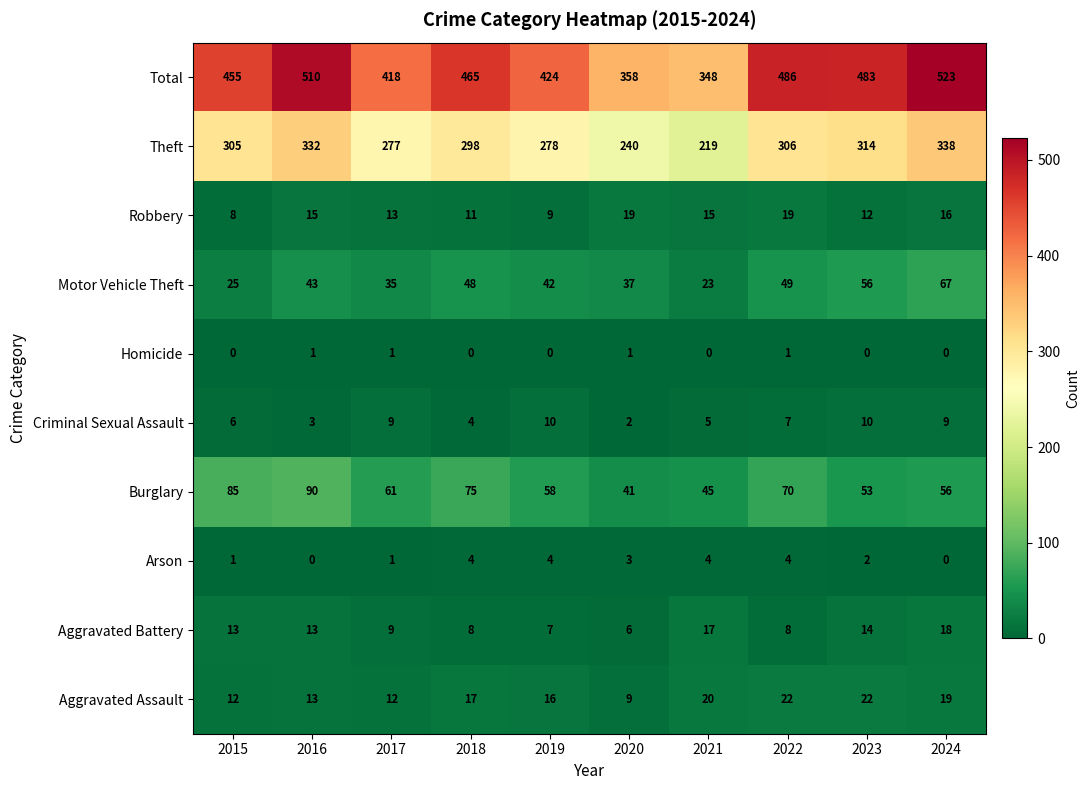

How many values in the Robbery series are below 15?

5